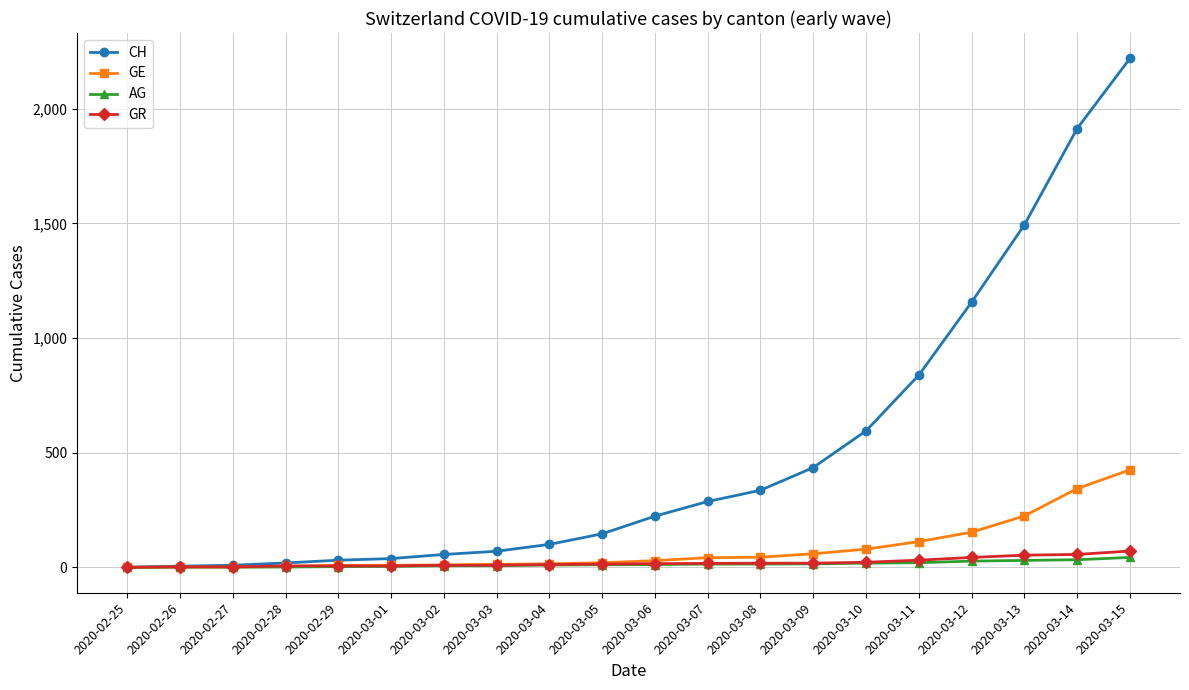

Where is CH nearest to the value 1109?

2020-03-12